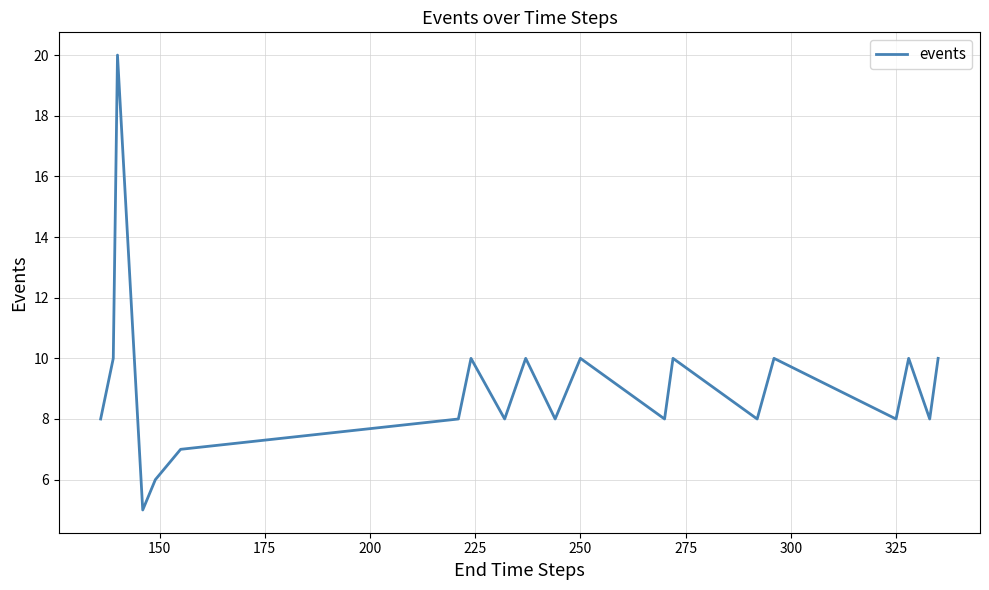

What is the difference between the maximum and minimum values?

15